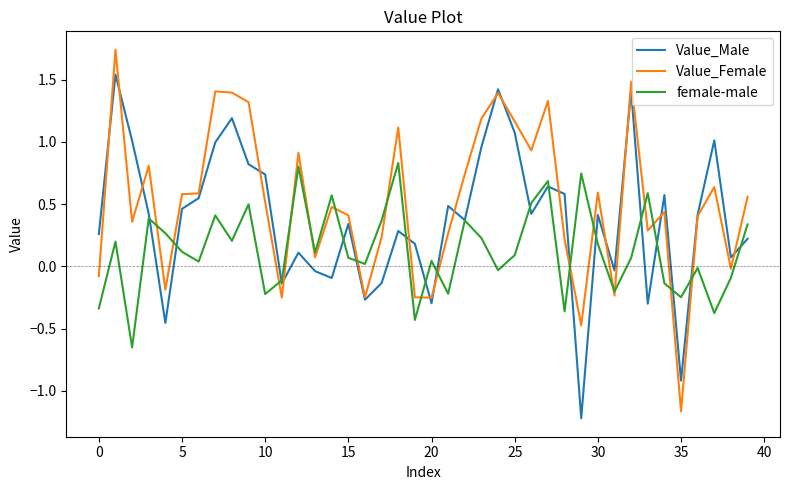

Is this an area chart (filled region under the line)?

No